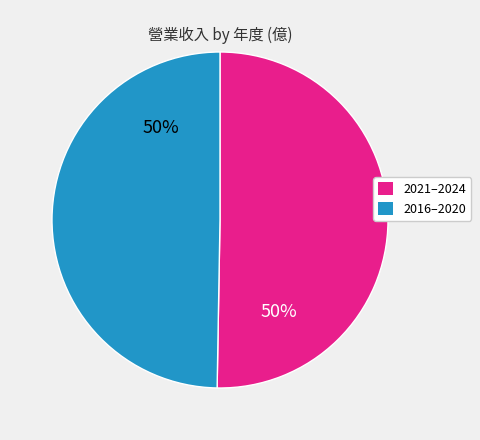

To the nearest percent, what is the average slice percentage?

50%